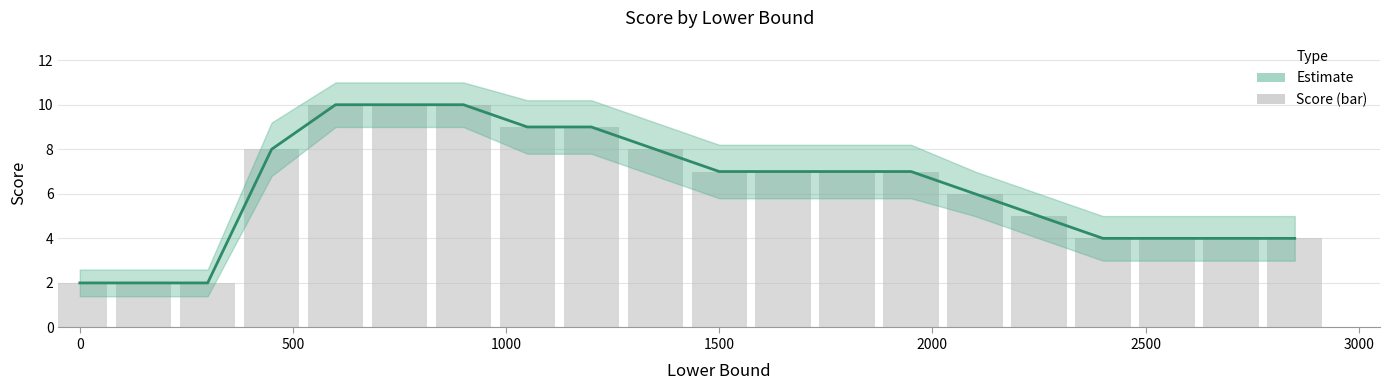

Reading left to right, list all the values displayed in this chart.

Estimate: 2	2	2	8	10	10	10	9	9	8	7	7	7	7	6	5	4	4	4	4
Score (bar): 2	2	2	8	10	10	10	9	9	8	7	7	7	7	6	5	4	4	4	4